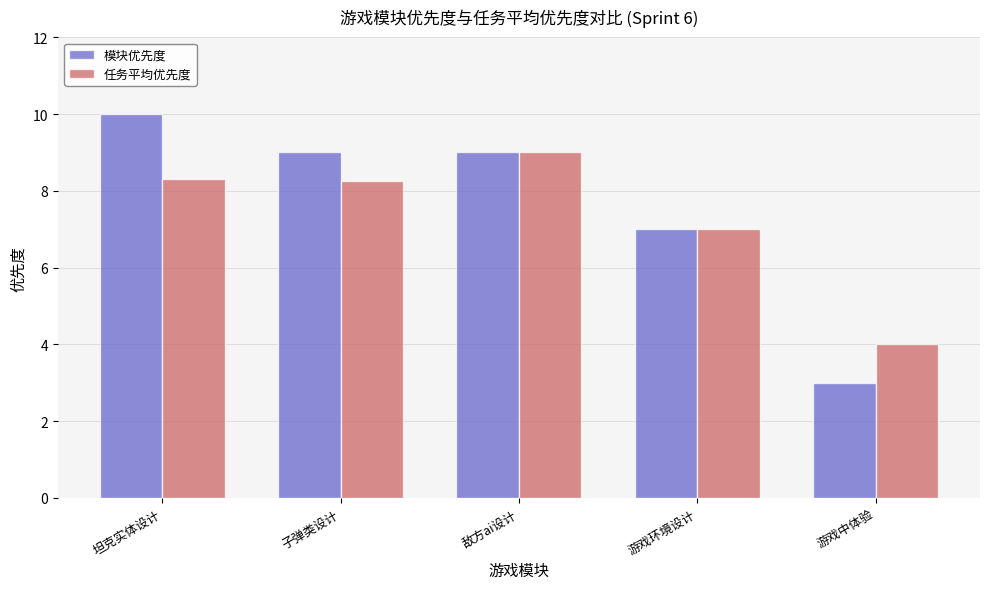

List the series in order of their overall mean, lowest first.

任务平均优先度, 模块优先度